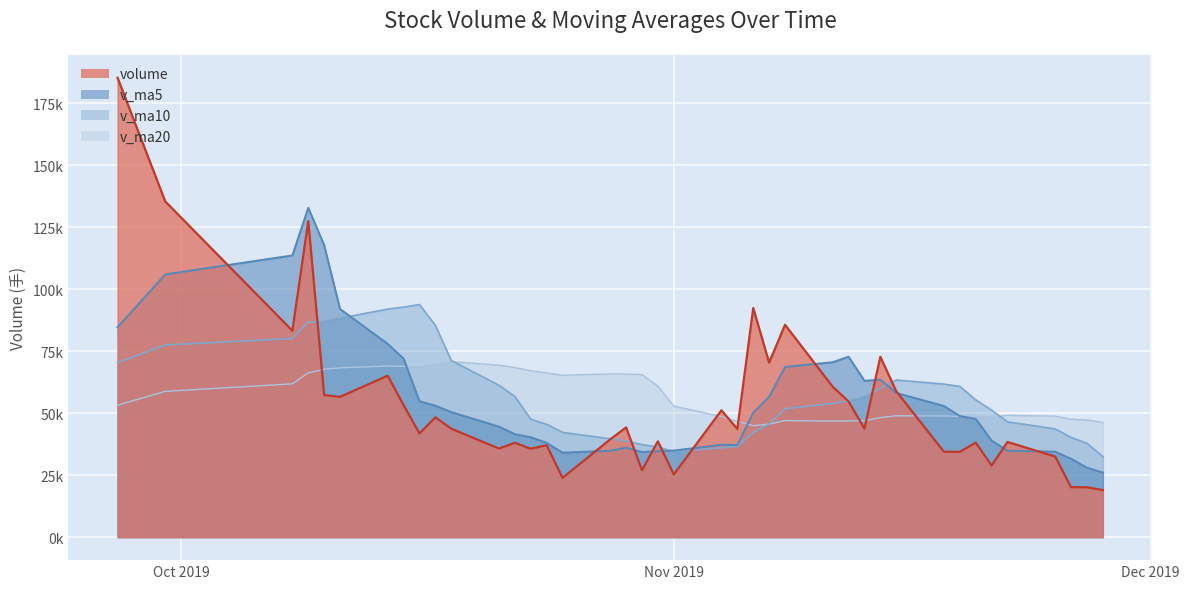

Which series changed the most between 2019-11-12 and 2019-09-30?

volume